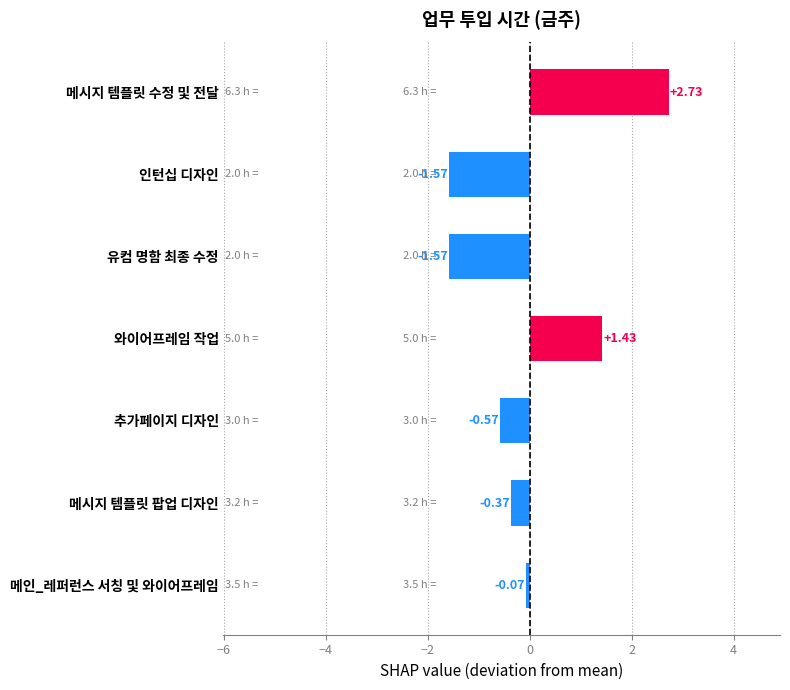

Between 메시지 템플릿 수정 및 전달 and 추가페이지 디자인, which is larger?

메시지 템플릿 수정 및 전달